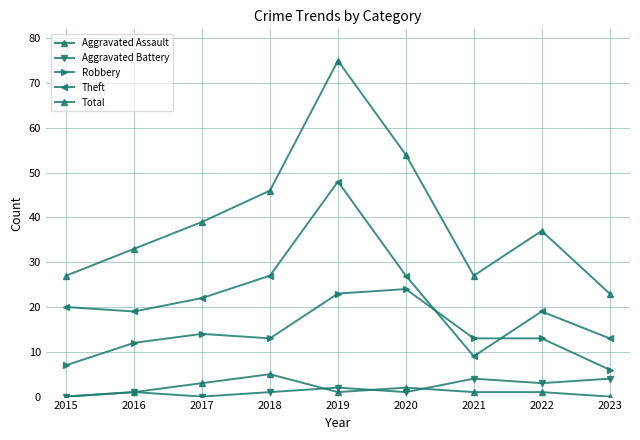

What is the total value across all series at 2023?

46